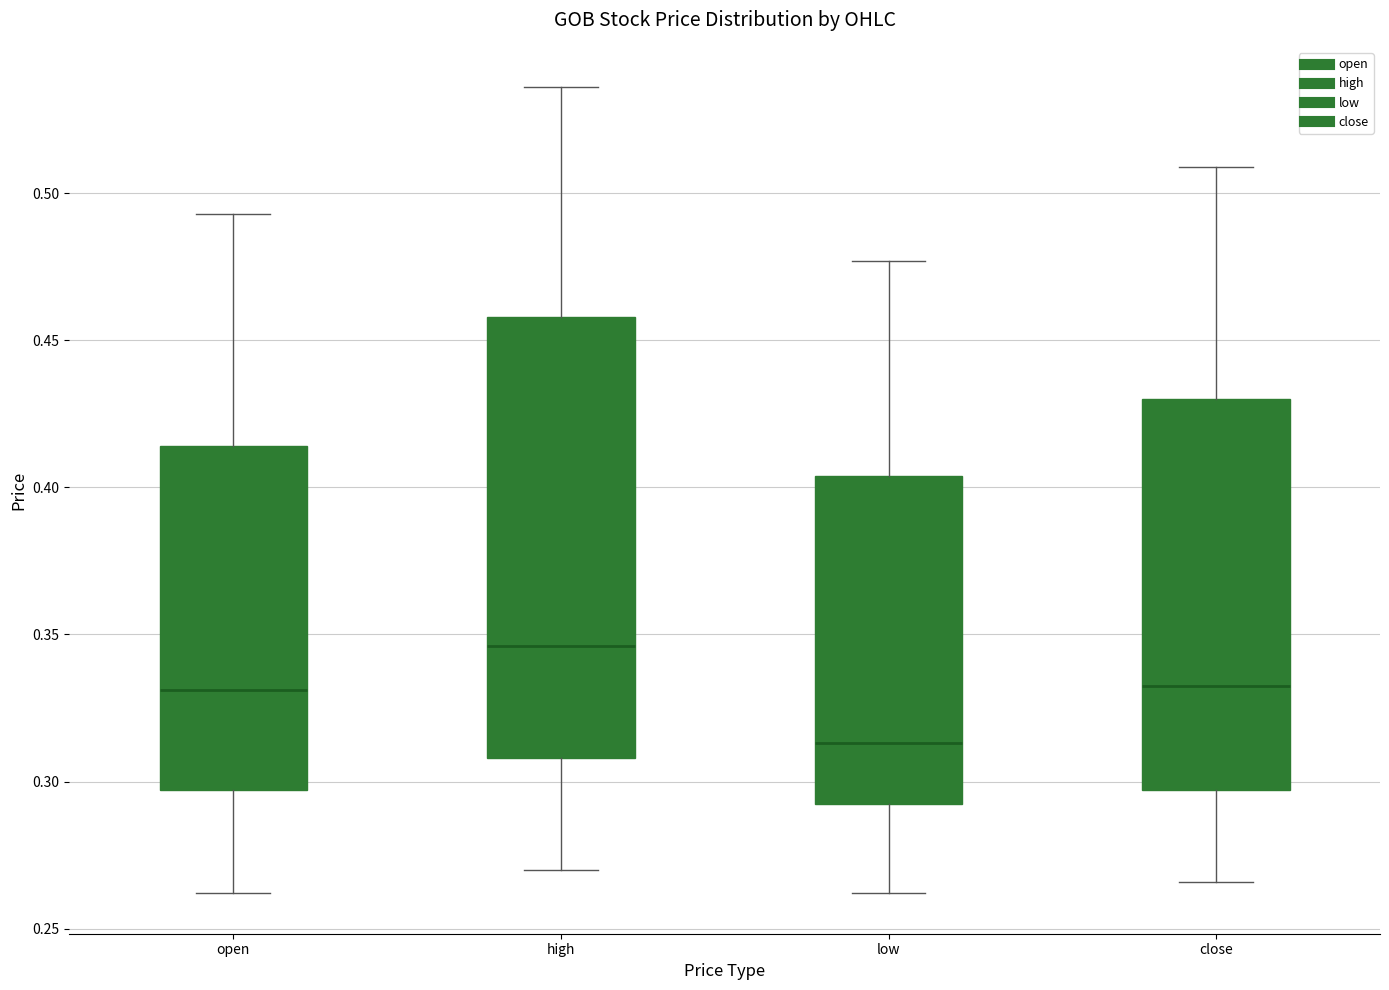

Where does the median line of the box for close sit on the y-axis? The values are not printed on the chart, so give them approximately, as read against the axis.

0.335